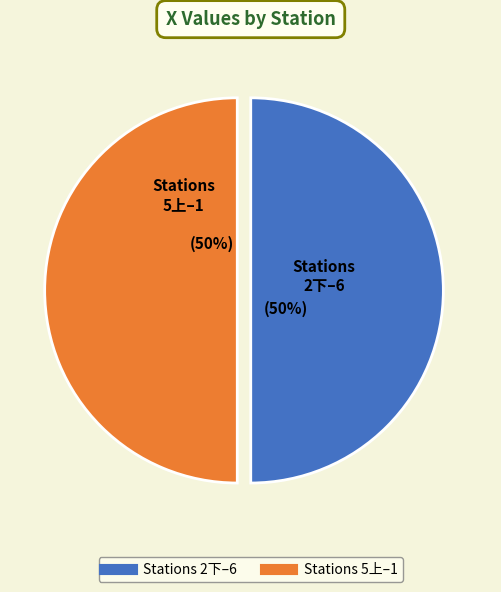

To the nearest percent, what is the average slice percentage?

50%